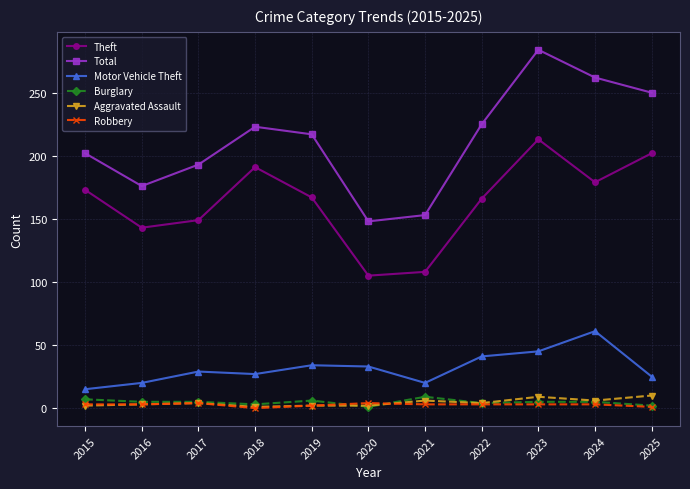

In Total, how many points are lower than both neighbors (excluding endpoints)?

2